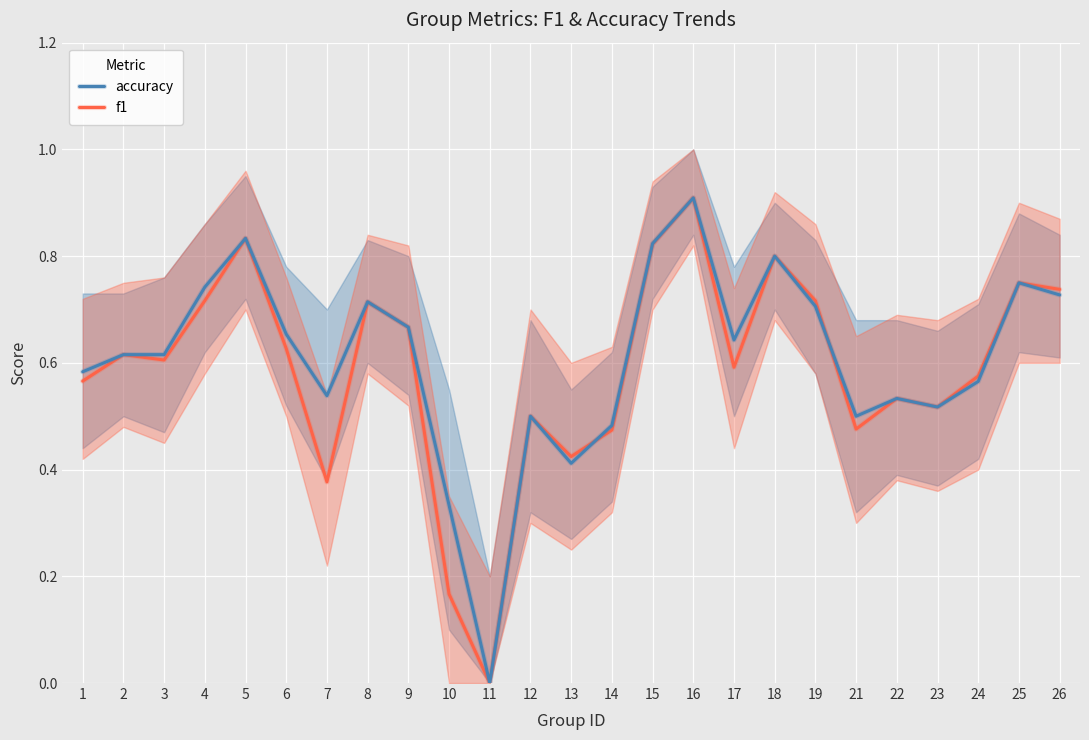

How many lines are shown in the chart?

2